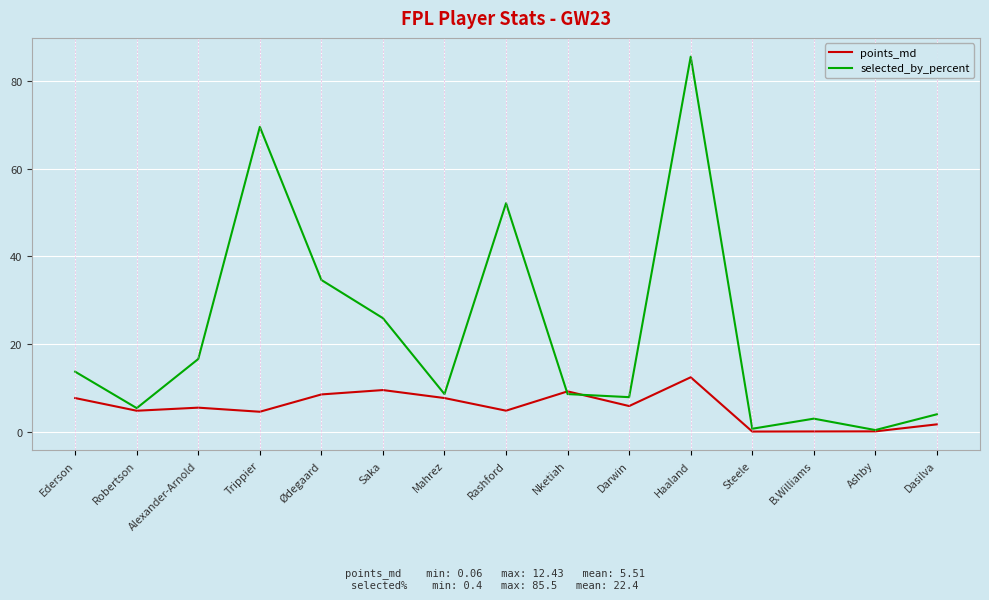

At which category does selected_by_percent reach its first local valley?

Robertson